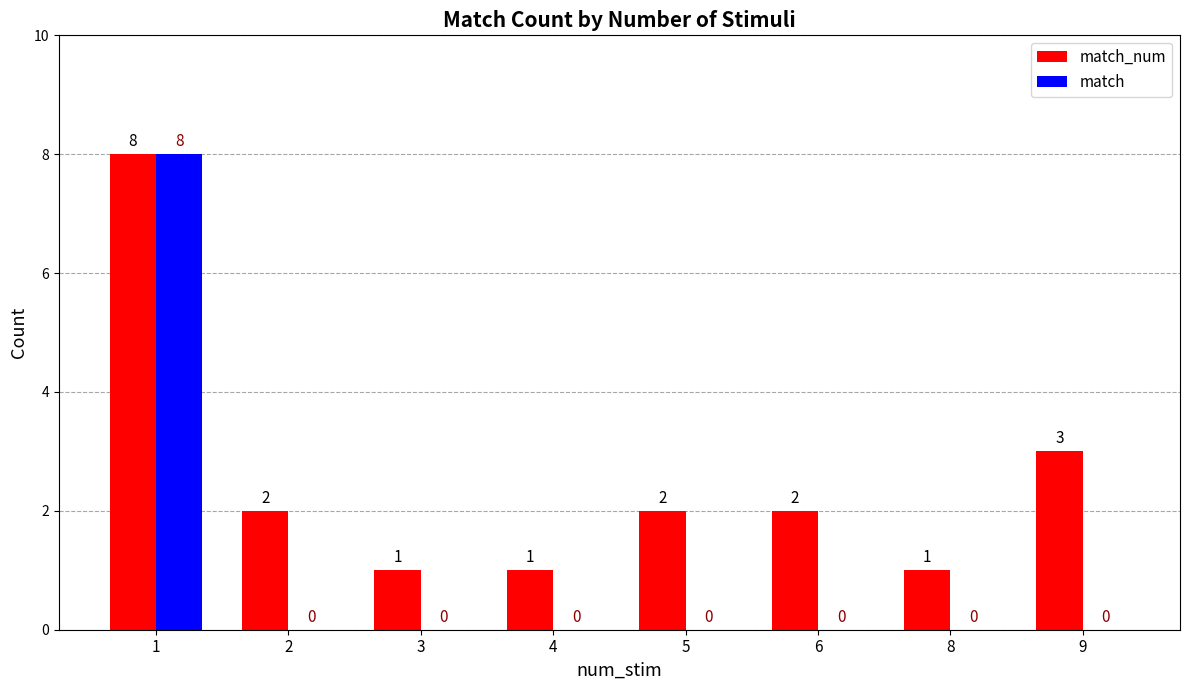

Is it true that match equals 0 at 8?

True